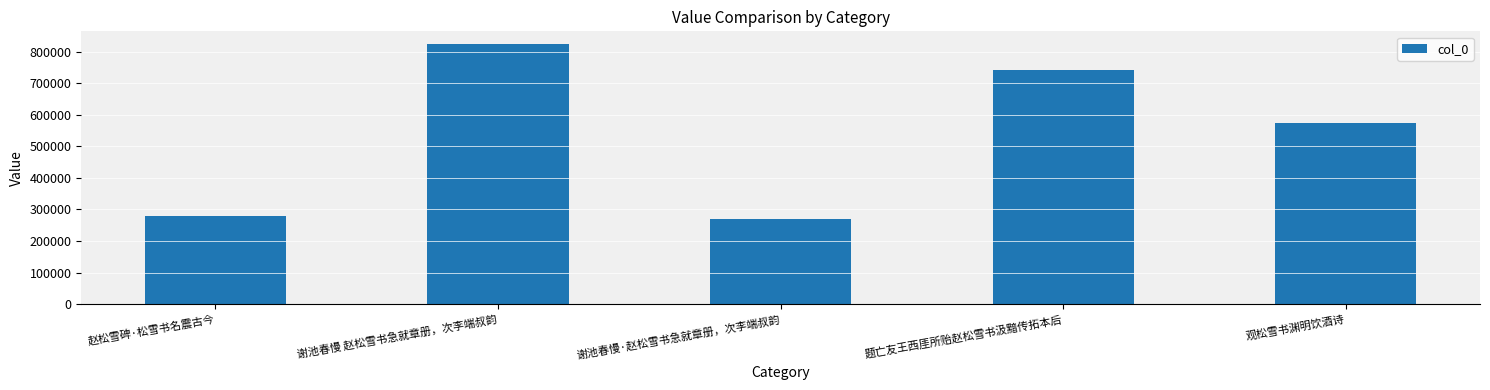

What is the sum of the values at 谢池春慢 赵松雪书急就章册，次李端叔韵 and 赵松雪碑·松雪书名震古今?

1102008